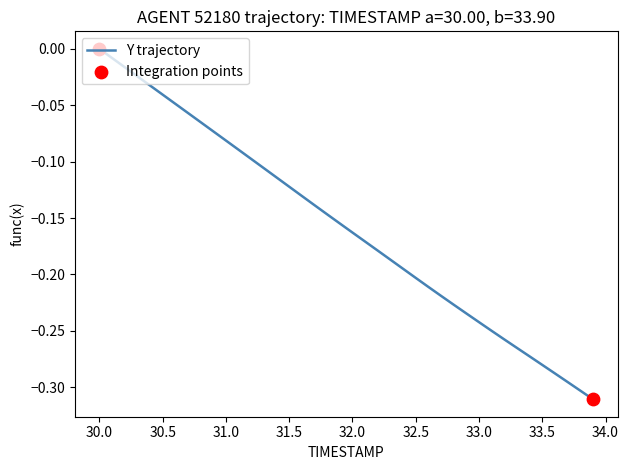

What is the difference between the maximum and minimum values?

0.3